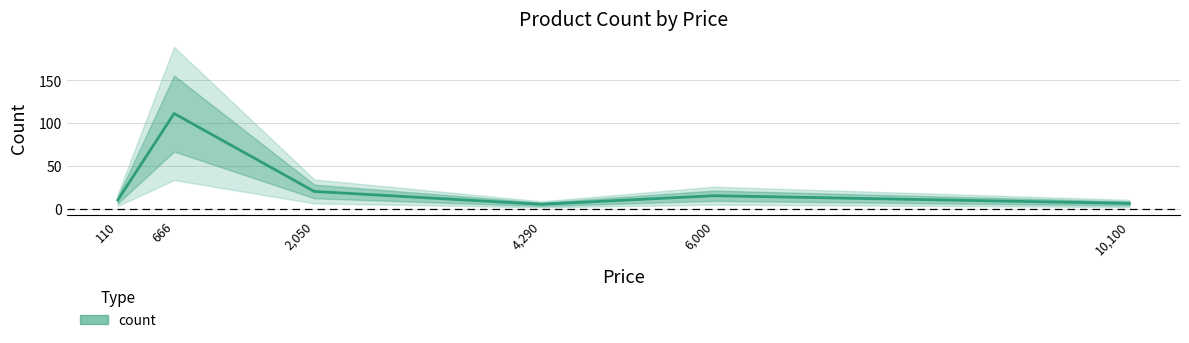

Where is the first local minimum?

4,290